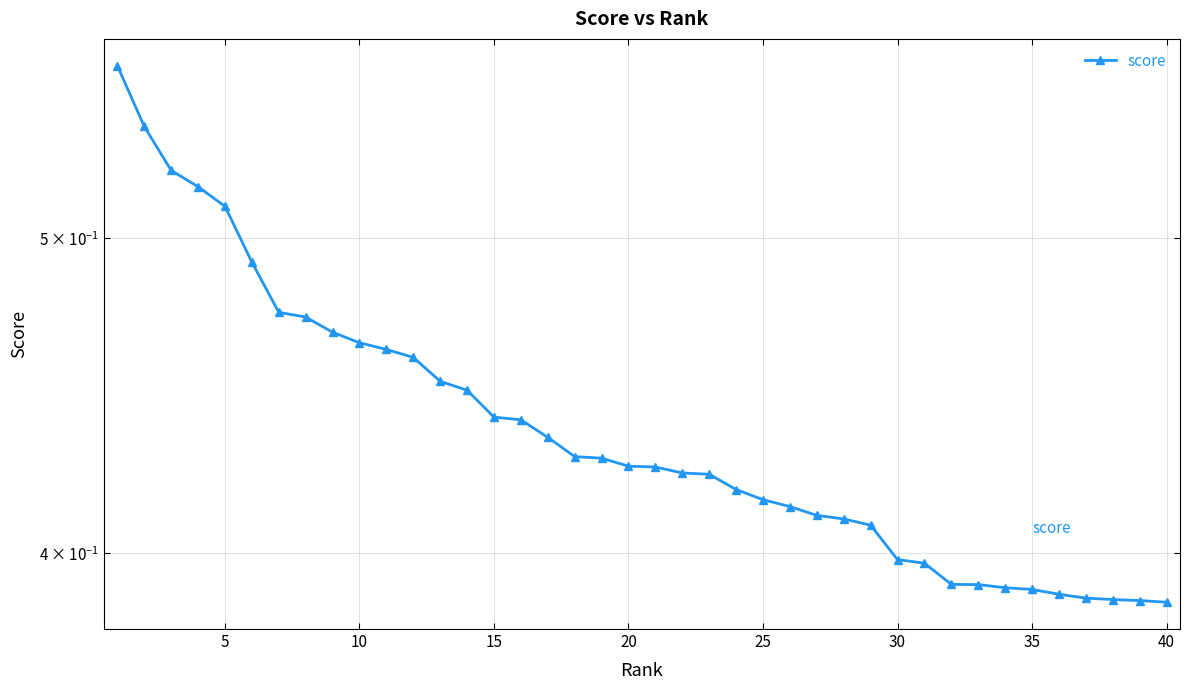

Which has a higher value, 35 or 25?

25